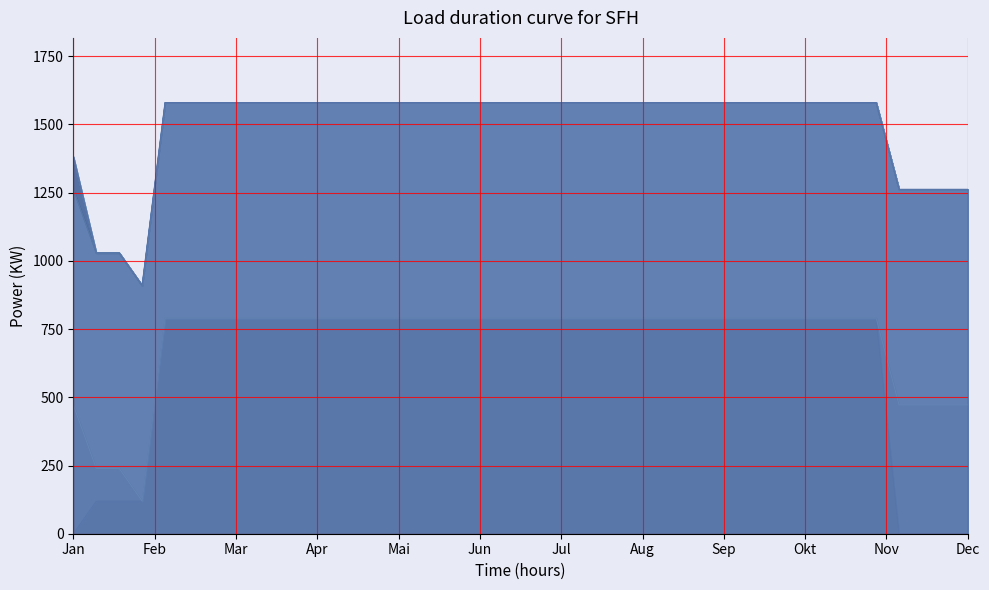

True or false: ano 11 has more than 2 points higher than both neighbors.

False